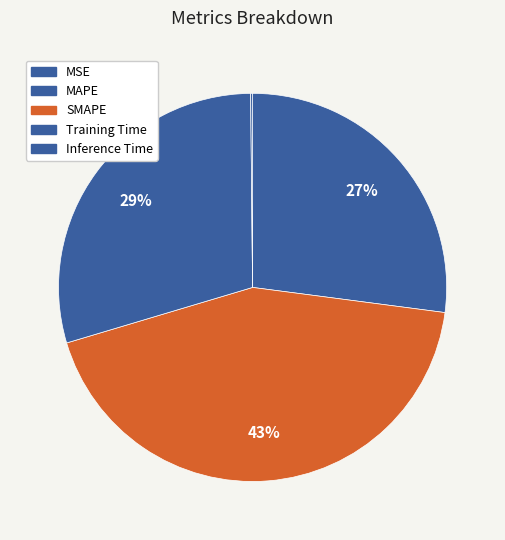

Does SMAPE represent more than half of the total?

No